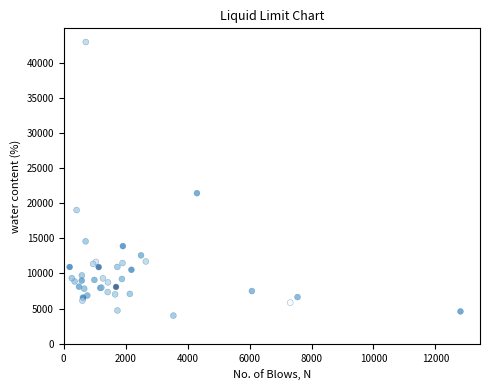

What Y value in the scatter plot is closest to 23468?

21424